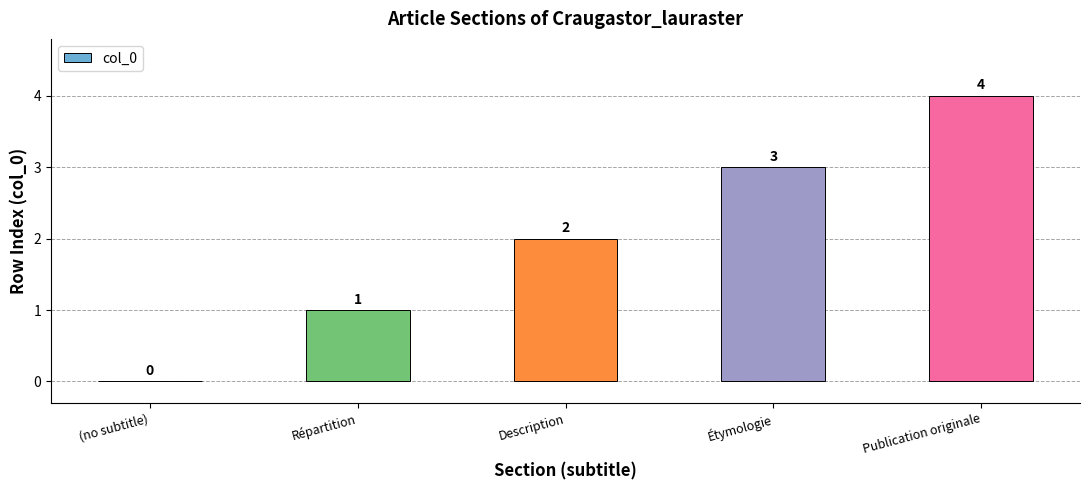

What is the greatest value displayed?

4